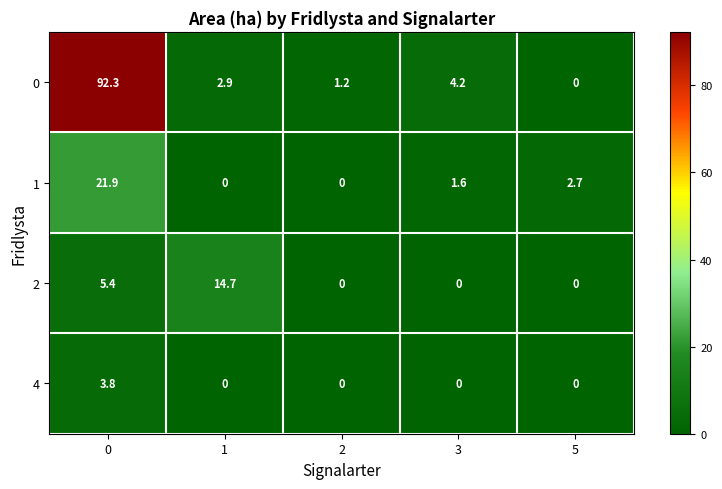

How many values in 1 are above zero?

3